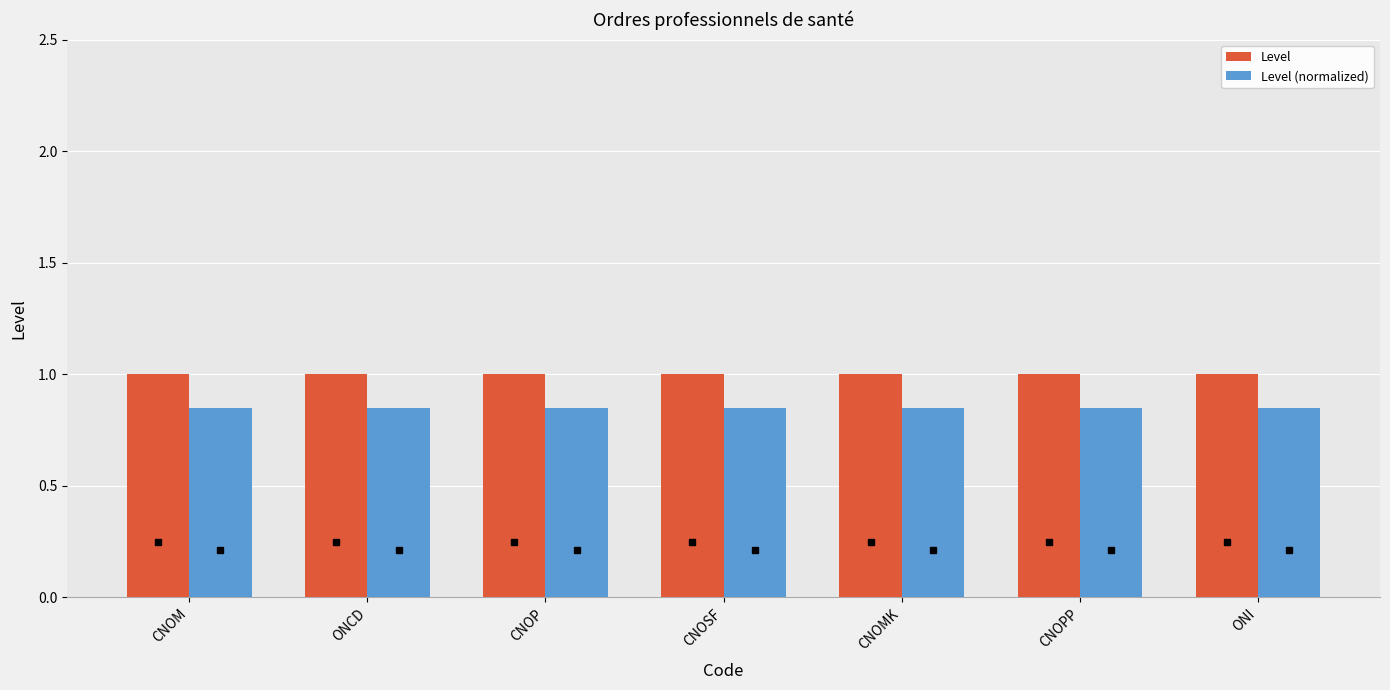

What is the sum of all Level values?

7.0